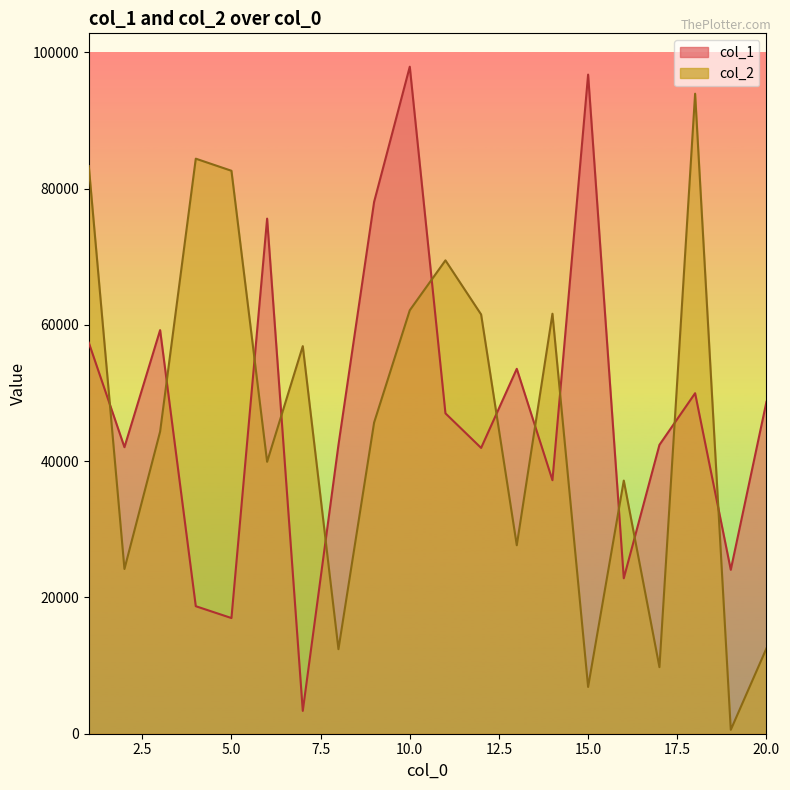

Which series has the widest spread of values?

col_1